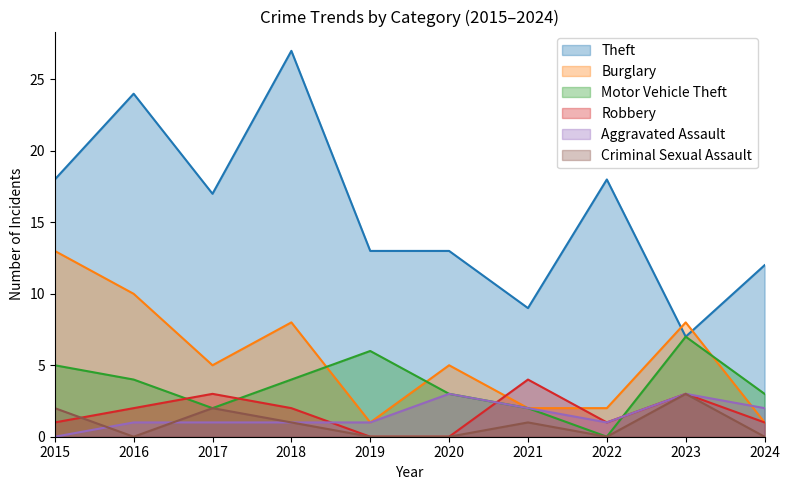

What are all the series names shown in the legend?

Theft, Burglary, Motor Vehicle Theft, Robbery, Aggravated Assault, Criminal Sexual Assault